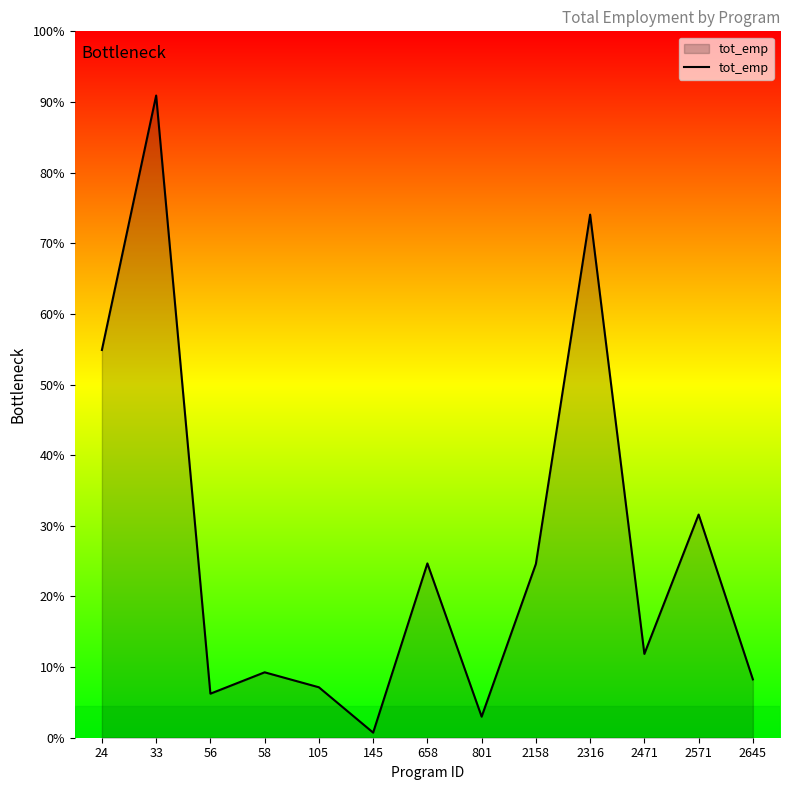

Does the chart display data point markers on the line(s)?

No